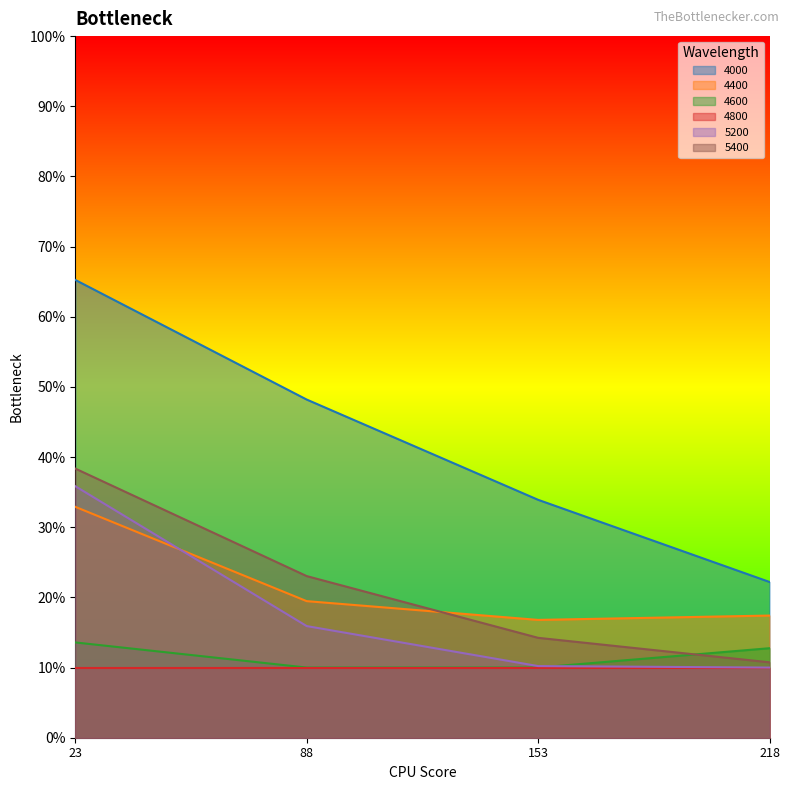

True or false: 5400 has a value of 0.2 at 88.

True